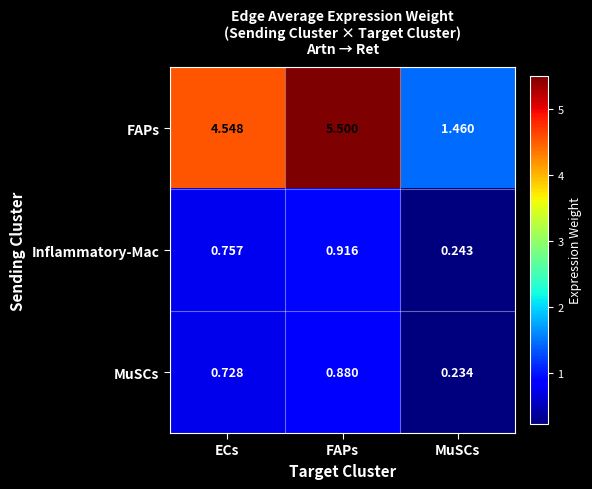

Rank the series by their maximum value, from lowest to highest.

MuSCs, Inflammatory-Mac, FAPs